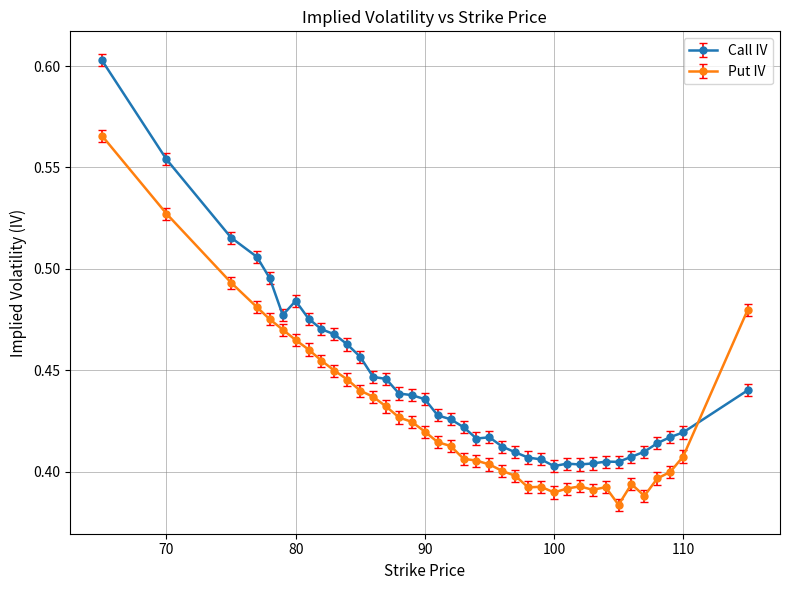

True or false: Put IV has more than 1 interior local peaks.

True